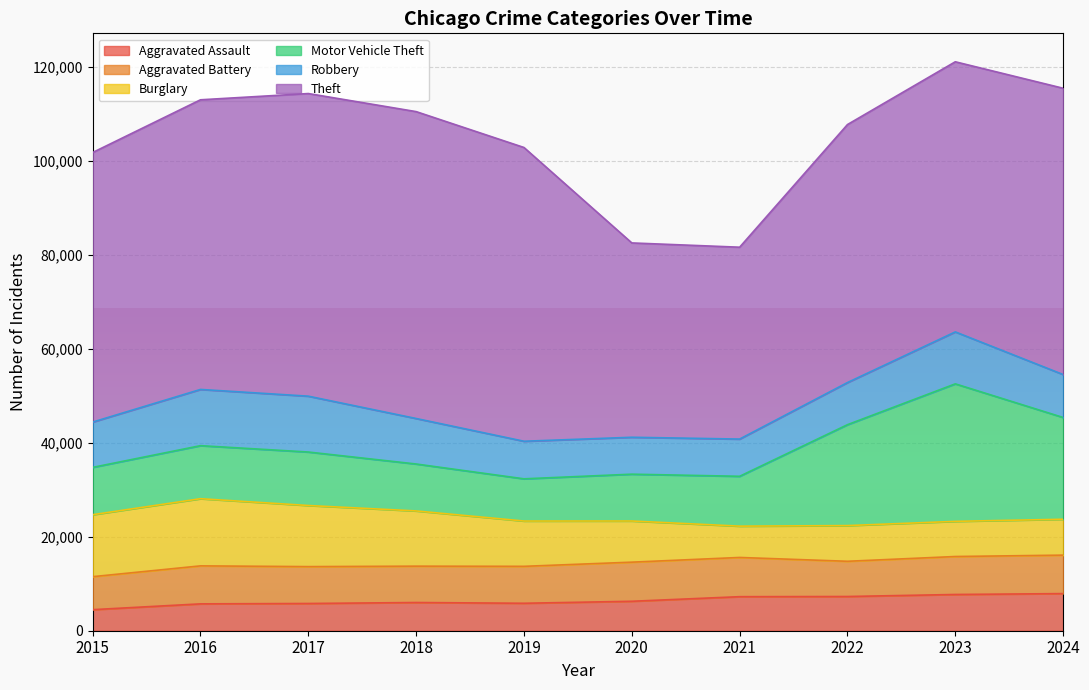

What is the value of the Theft point at the 9th from the left?

57469